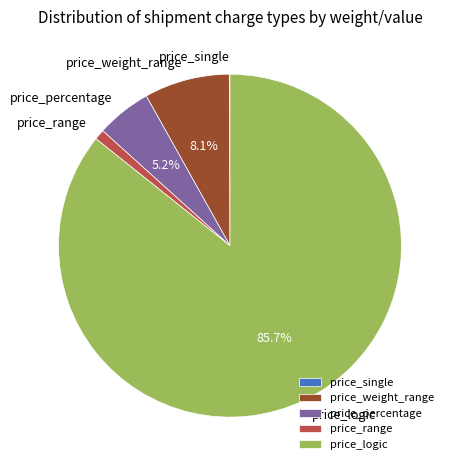

Which has a higher value, price_weight_range or price_percentage?

price_weight_range